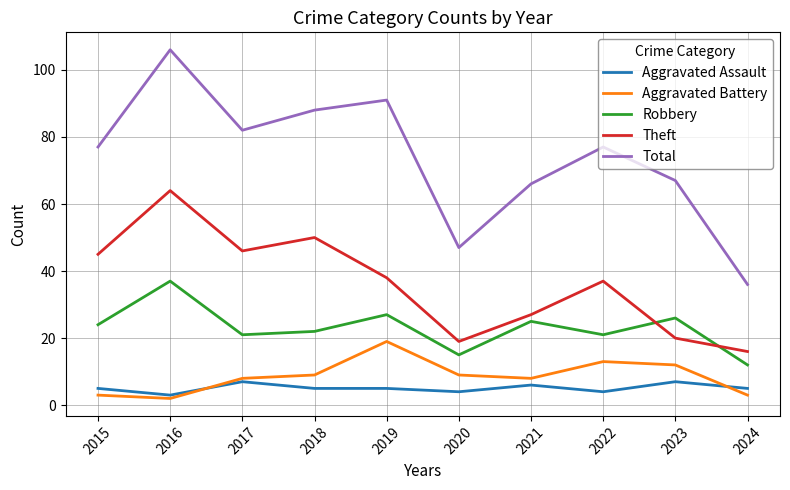

True or false: Aggravated Battery has more than 1 points higher than both neighbors.

True